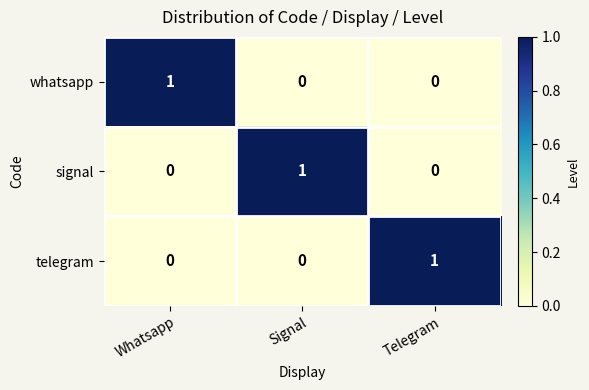

Which category has the highest value in the telegram series?

Telegram